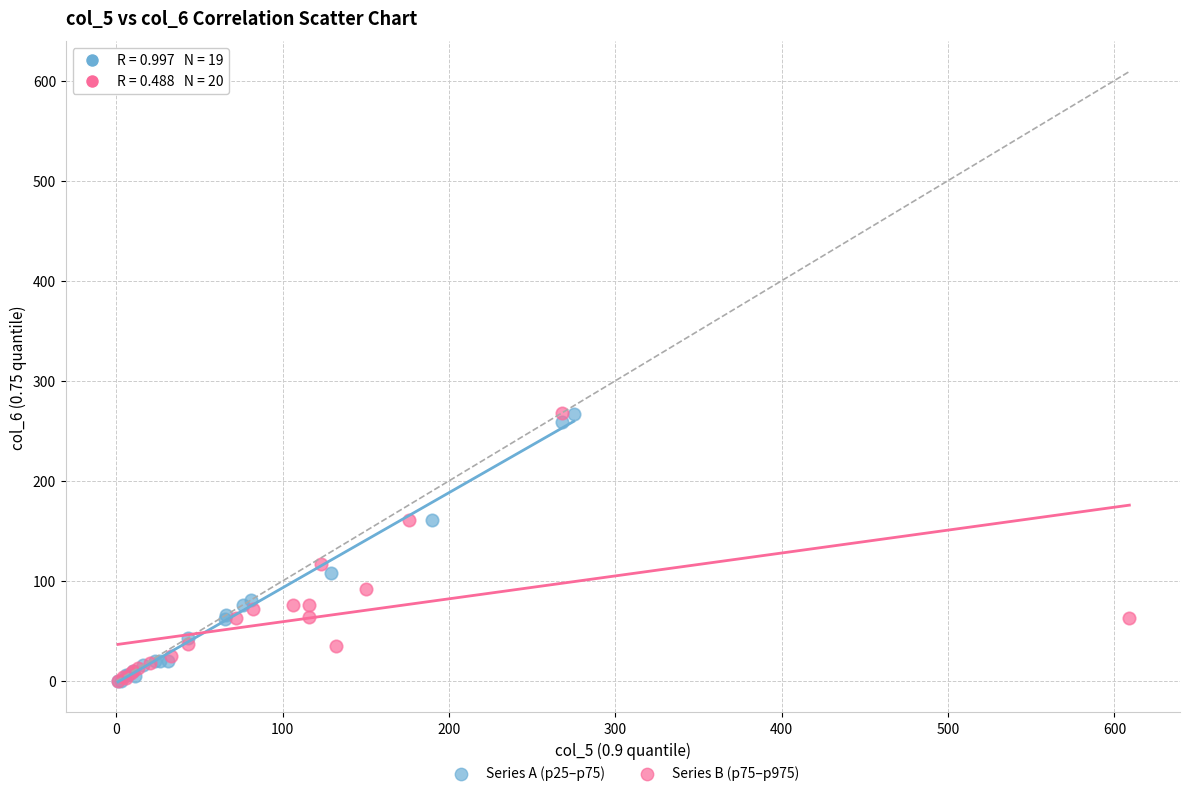

What are all the series names shown in the legend?

Series A (p25–p75), Series B (p75–p975)